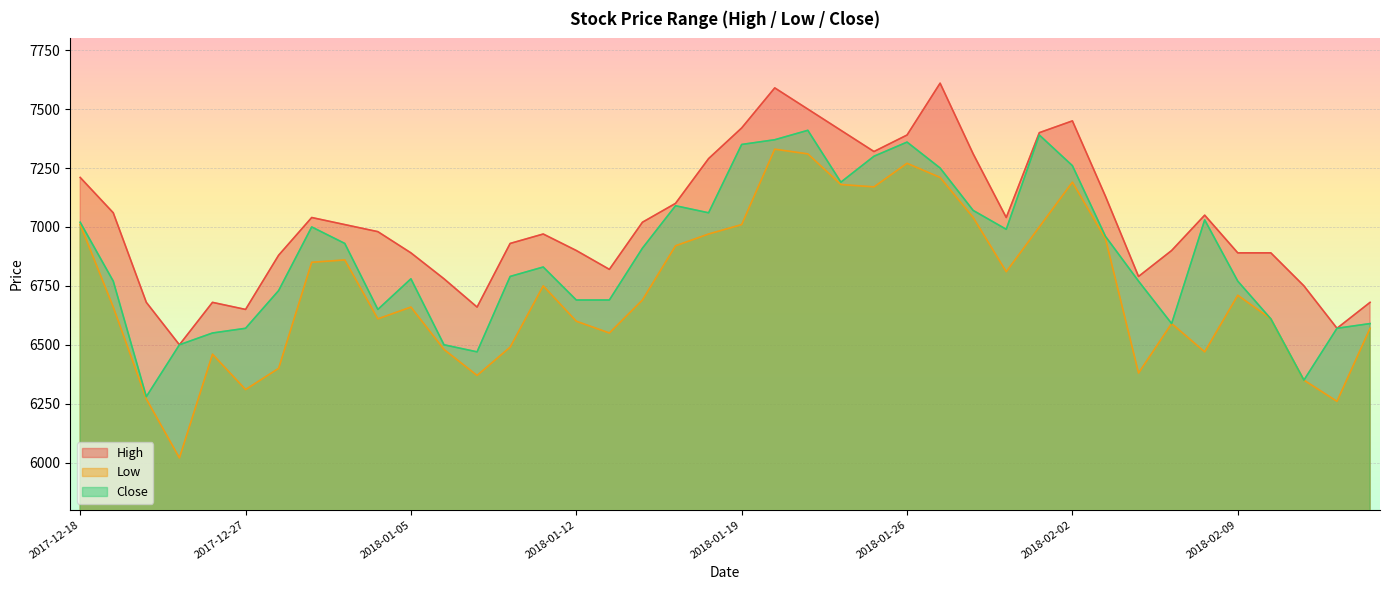

How many lines are shown in the chart?

3